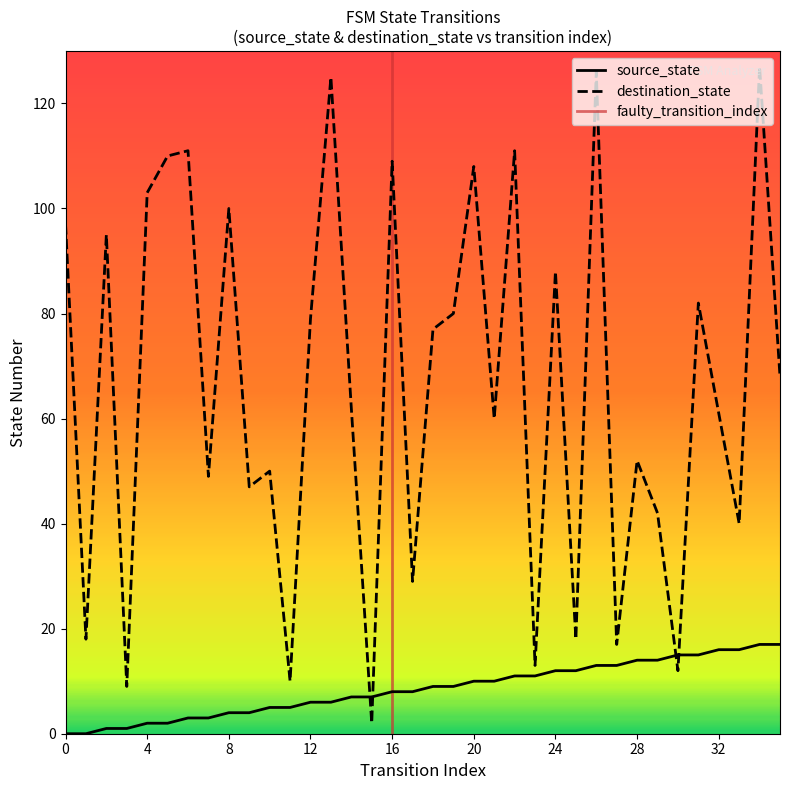

Between 22 and 28, which series saw the biggest shift?

destination_state